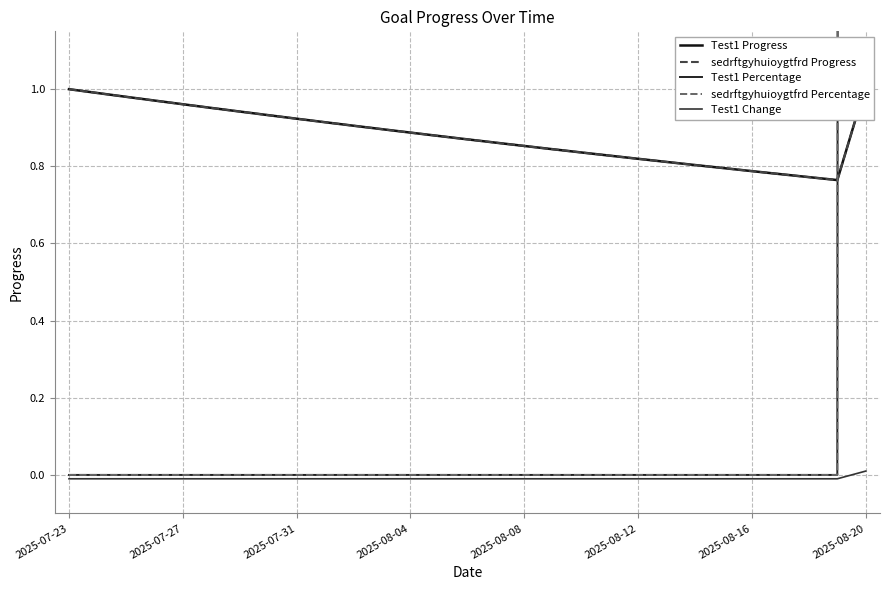

Count the number of categories in the chart.

29